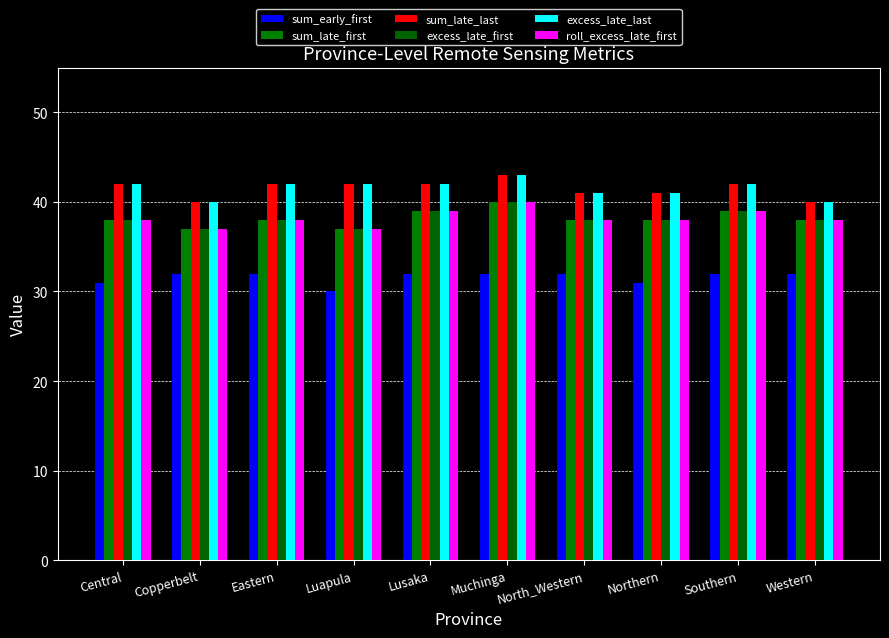

At which label does sum_early_first reach its minimum?

Luapula